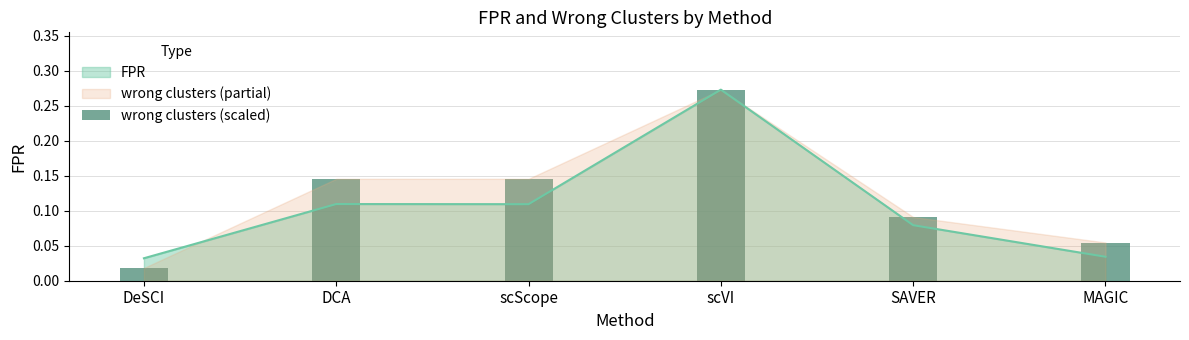

What is the label of the 1st bar from the left?

DeSCI